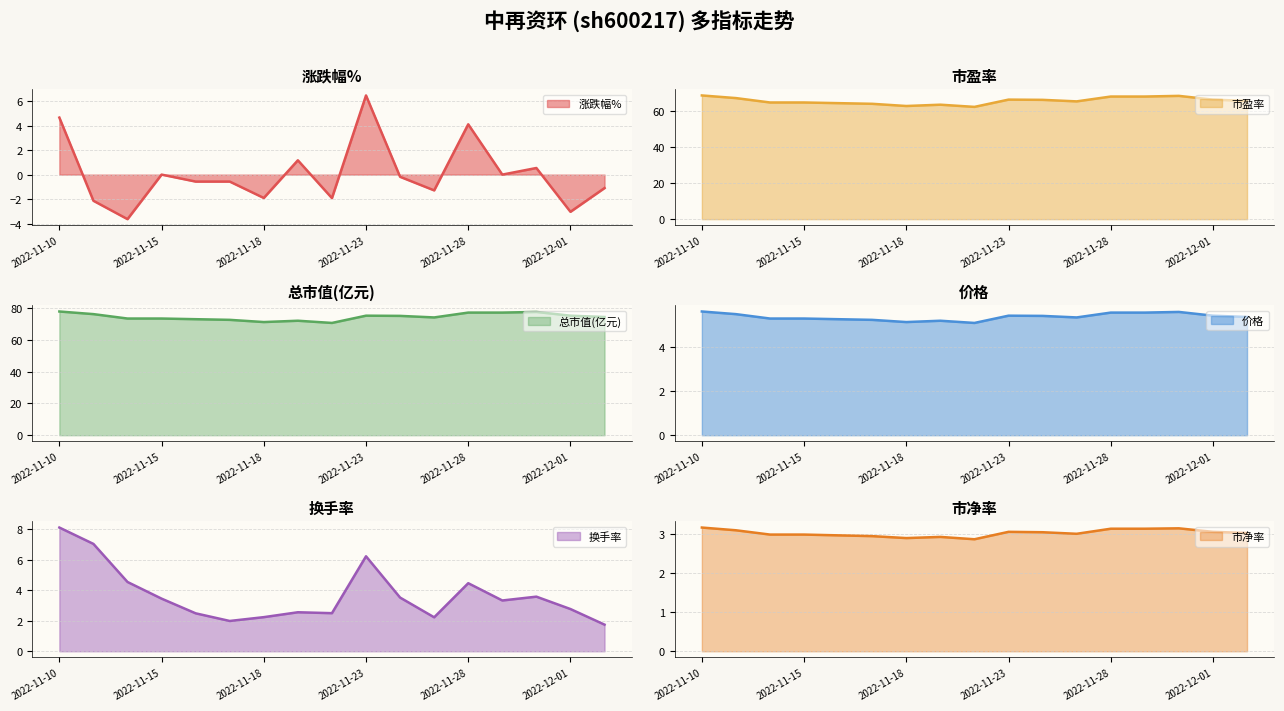

Which series ends up on top after the final intersection of 涨跌幅% line and 市净率 line?

市净率 line